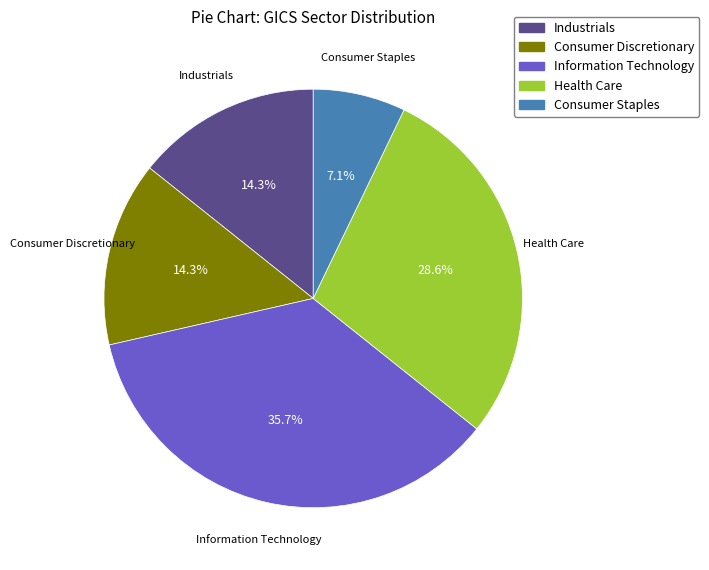

Is there a majority slice in this chart?

No